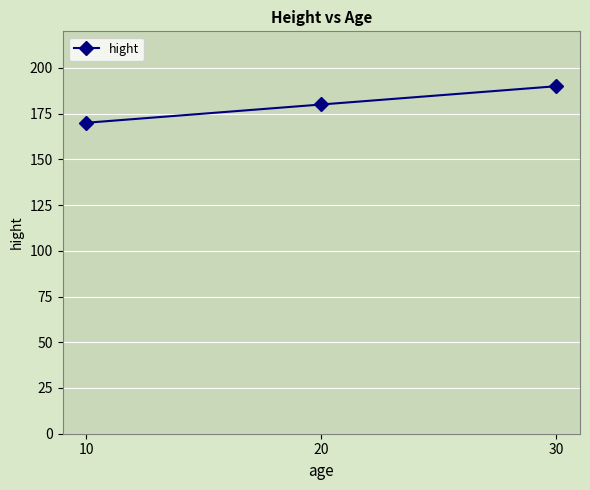

Rank the categories by value from highest to lowest.

30, 20, 10